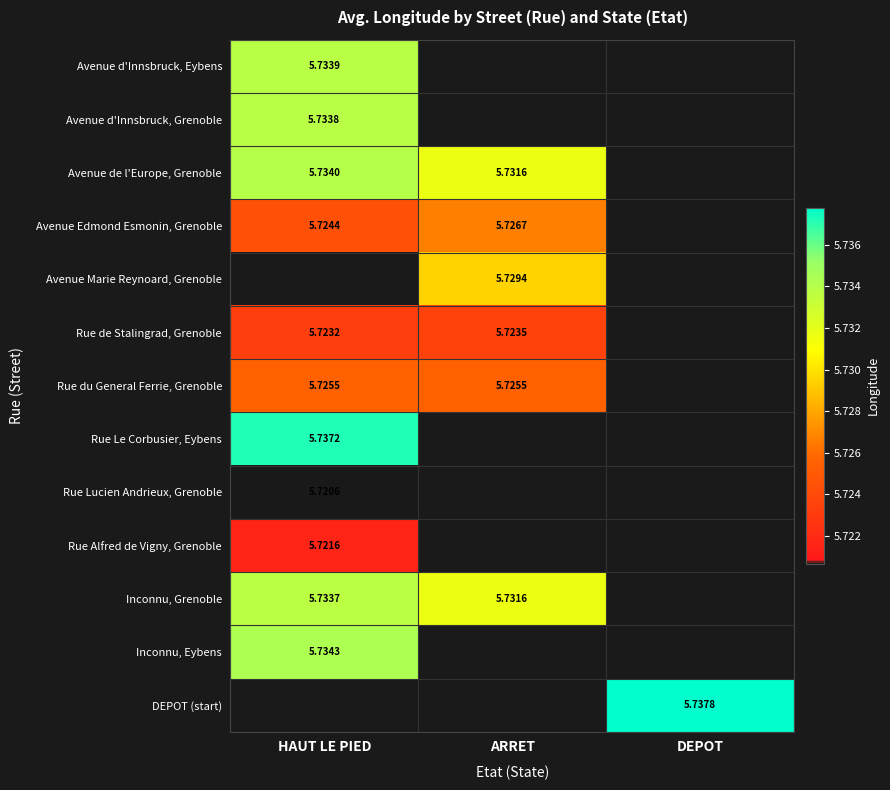

List the series in order of their peak value, lowest first.

Rue Lucien Andrieux, Grenoble, Rue Alfred de Vigny, Grenoble, Rue de Stalingrad, Grenoble, Rue du General Ferrie, Grenoble, Avenue Edmond Esmonin, Grenoble, Avenue Marie Reynoard, Grenoble, Inconnu, Grenoble, Avenue d'Innsbruck, Grenoble, Avenue d'Innsbruck, Eybens, Avenue de l'Europe, Grenoble, Inconnu, Eybens, Rue Le Corbusier, Eybens, DEPOT (start)